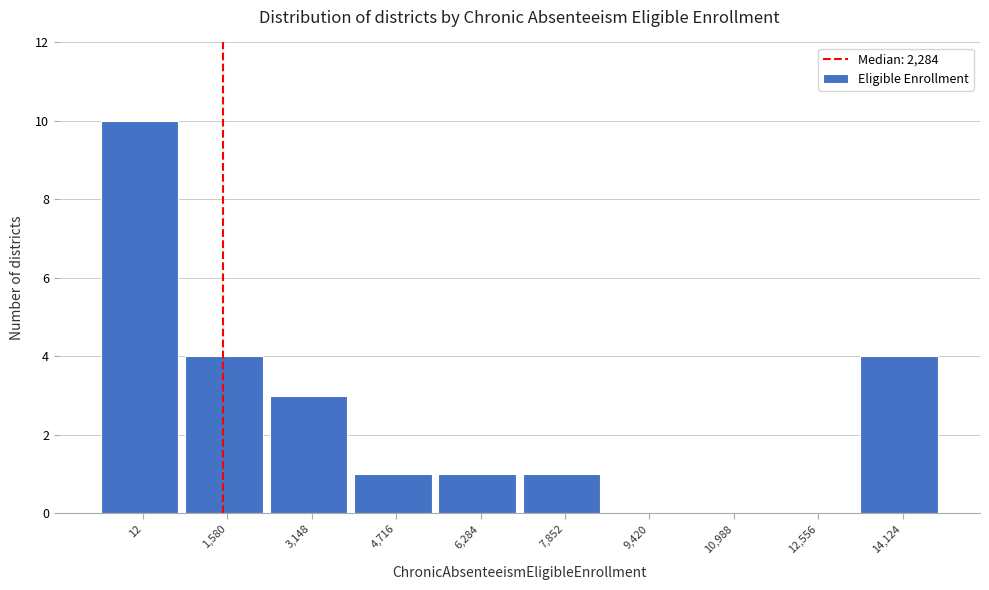

Reading left to right, transcribe all the data shown in this chart.

12=10	1,580=4	3,148=3	4,716=1	6,284=1	7,852=1	9,420=0	10,988=0	12,556=0	14,124=4